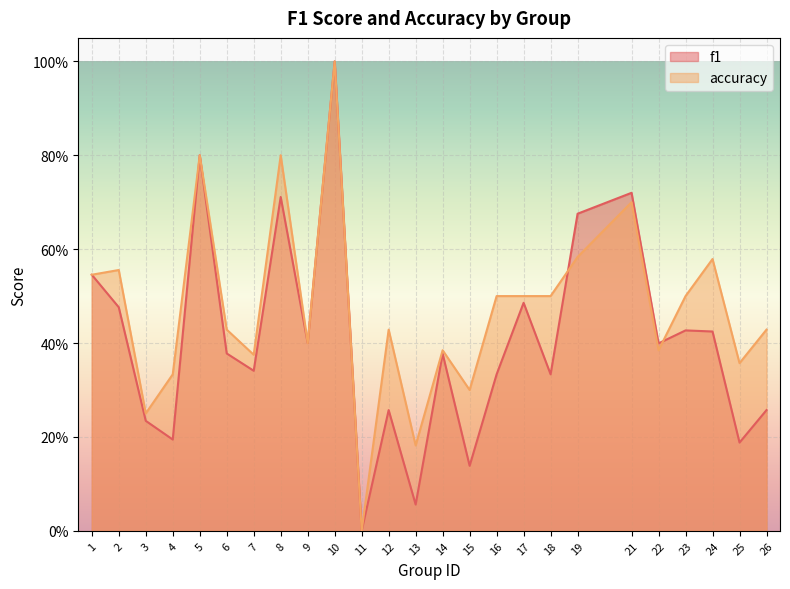

How many values in the accuracy series exceed 0?

24